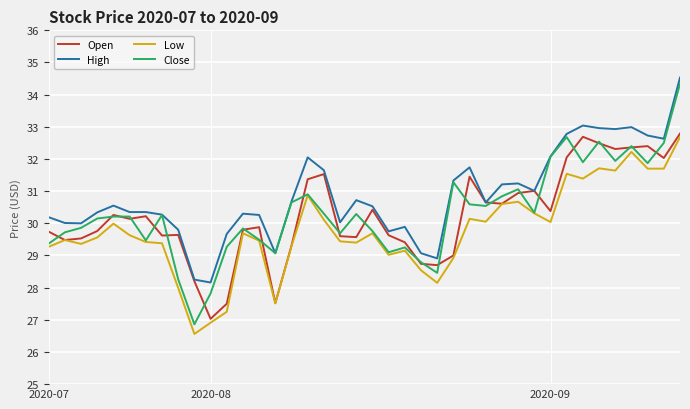

What is the minimum value for Open?

27.0